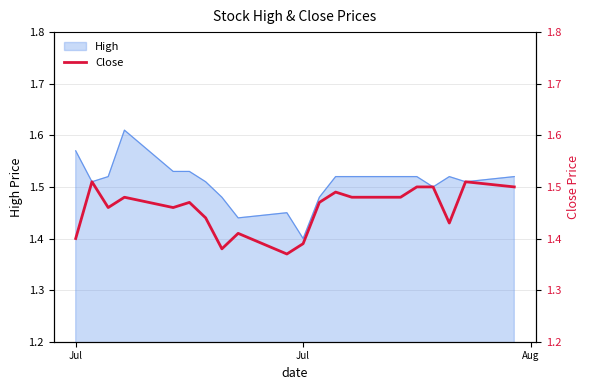

What is the difference between the maximum and minimum values?

0.1